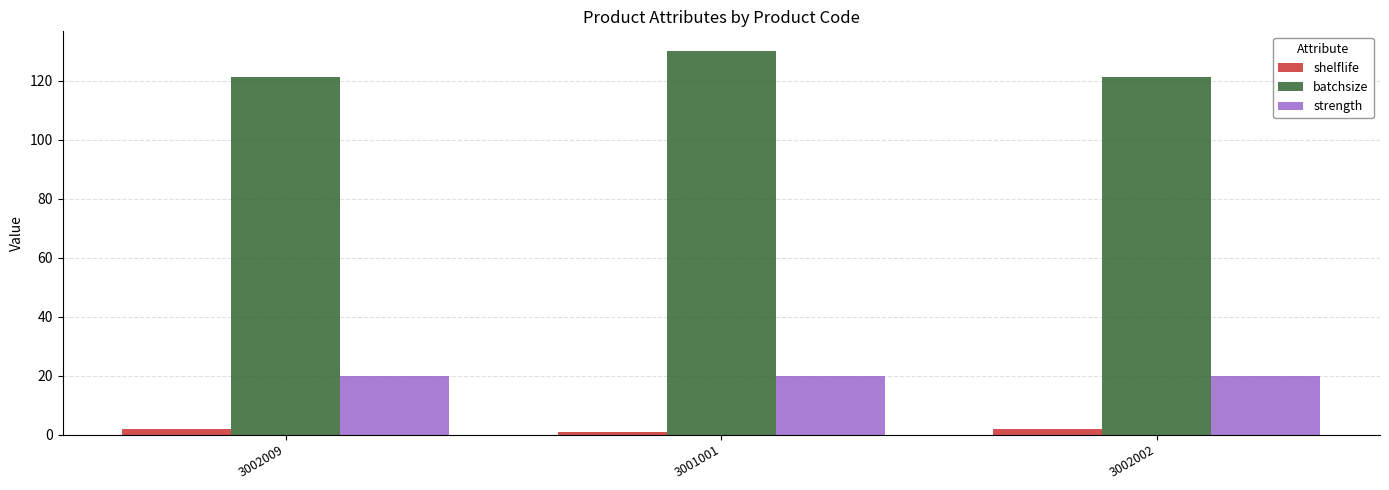

What position from the left is 3002002?

3